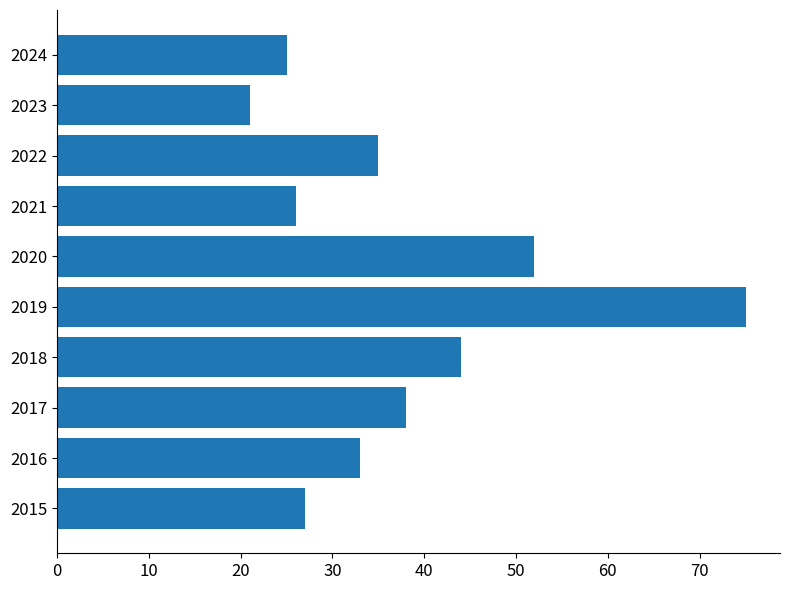

The value at 2021 is 6. True or false?

False